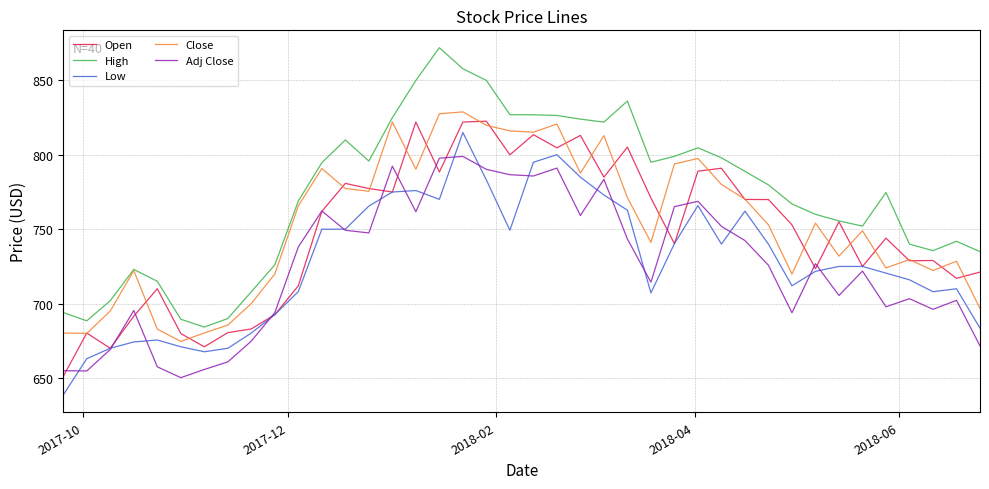

True or false: Close and Adj Close cross at least once.

False